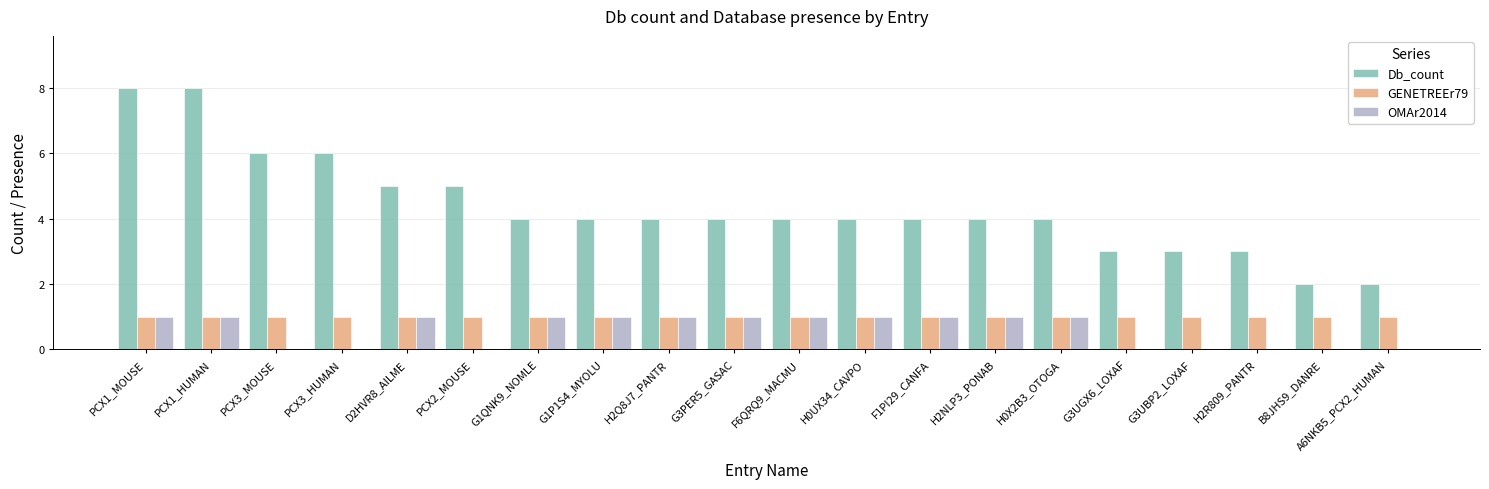

Which series has the widest spread of values?

Db_count